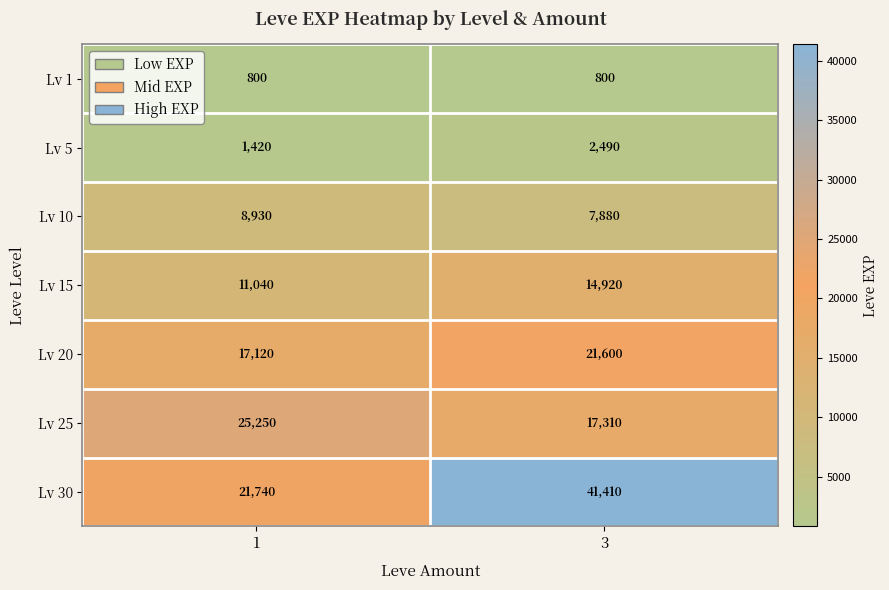

Reading left to right, list all the values displayed in this chart.

Lv 1: 1=800	3=800
Lv 5: 1=1420	3=2490
Lv 10: 1=8930	3=7880
Lv 15: 1=11040	3=14920
Lv 20: 1=17120	3=21600
Lv 25: 1=25250	3=17310
Lv 30: 1=21740	3=41410